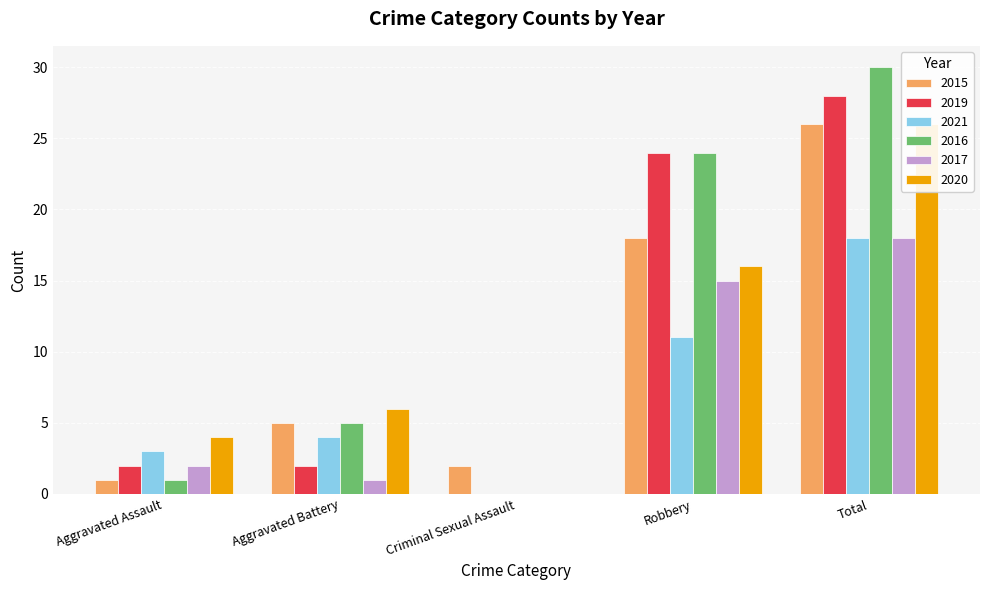

Reading left to right, transcribe all the data shown in this chart.

2015: Aggravated Assault=1	Aggravated Battery=5	Criminal Sexual Assault=2	Robbery=18	Total=26
2019: Aggravated Assault=2	Aggravated Battery=2	Criminal Sexual Assault=0	Robbery=24	Total=28
2021: Aggravated Assault=3	Aggravated Battery=4	Criminal Sexual Assault=0	Robbery=11	Total=18
2016: Aggravated Assault=1	Aggravated Battery=5	Criminal Sexual Assault=0	Robbery=24	Total=30
2017: Aggravated Assault=2	Aggravated Battery=1	Criminal Sexual Assault=0	Robbery=15	Total=18
2020: Aggravated Assault=4	Aggravated Battery=6	Criminal Sexual Assault=0	Robbery=16	Total=26